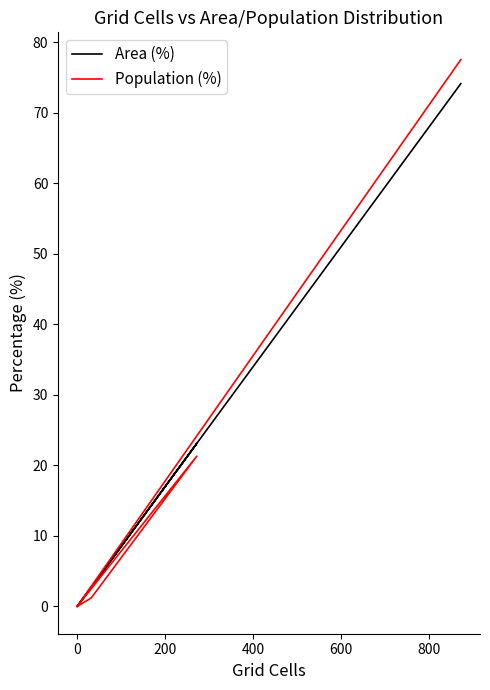

Is this an area chart (filled region under the line)?

No